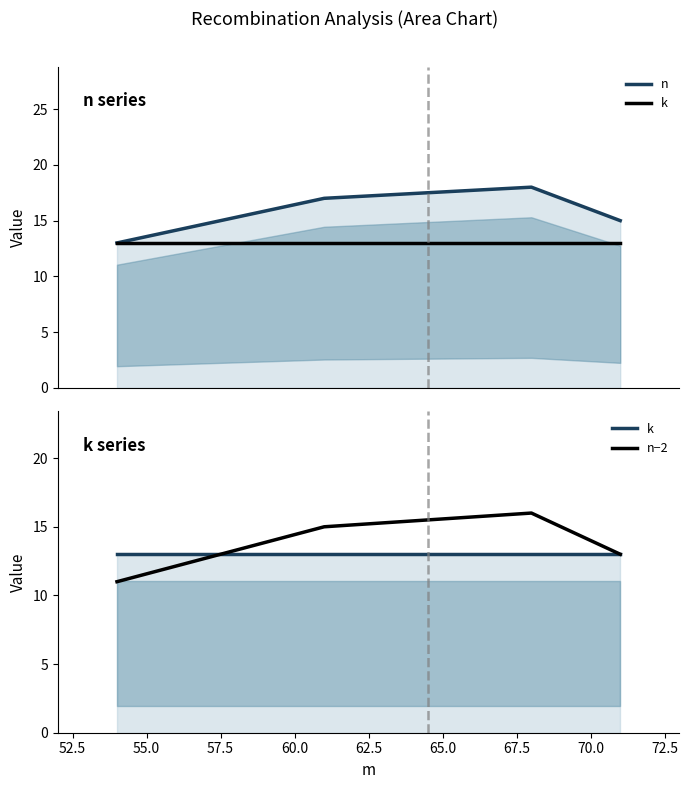

How many distinct data groups are displayed?

3